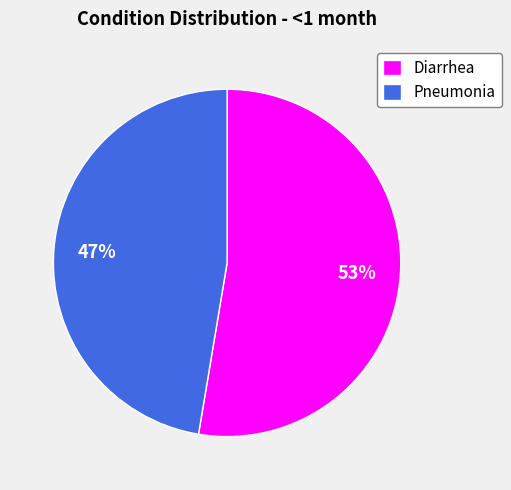

Is the sum of Pneumonia and Diarrhea greater than half?

Yes